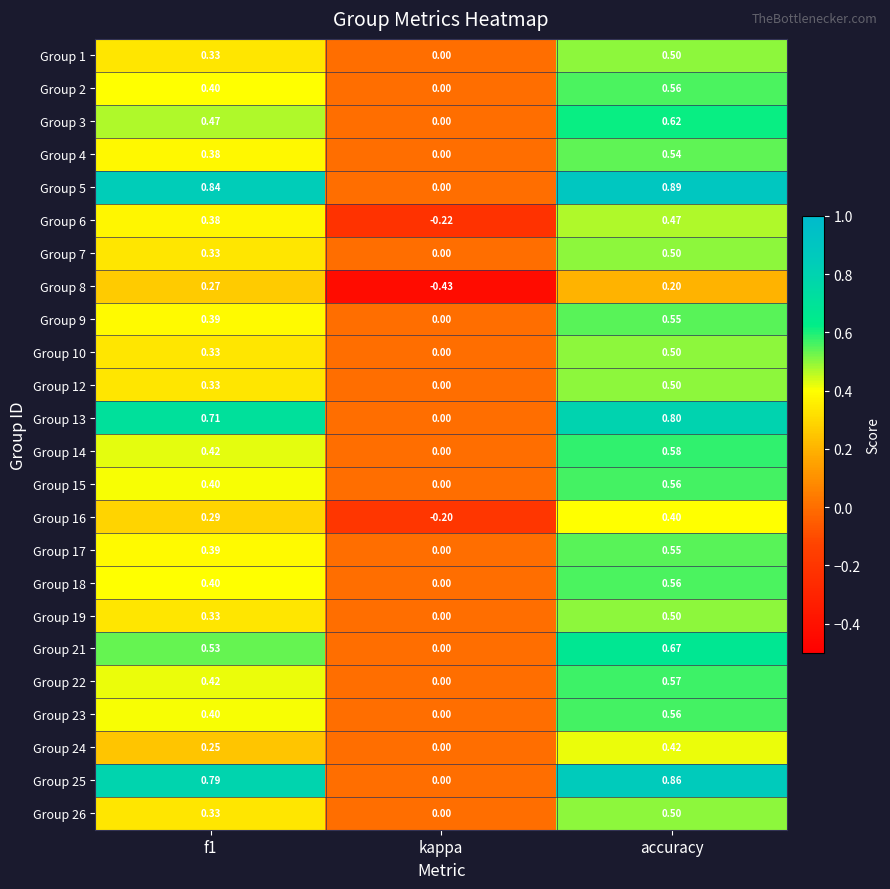

At which label does Group 10 reach its minimum?

kappa